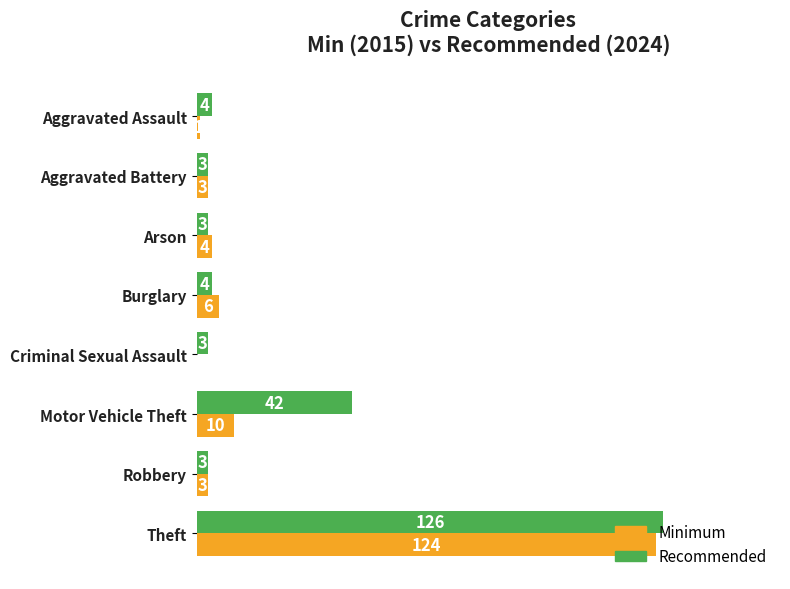

At which label does Recommended reach its peak?

Theft